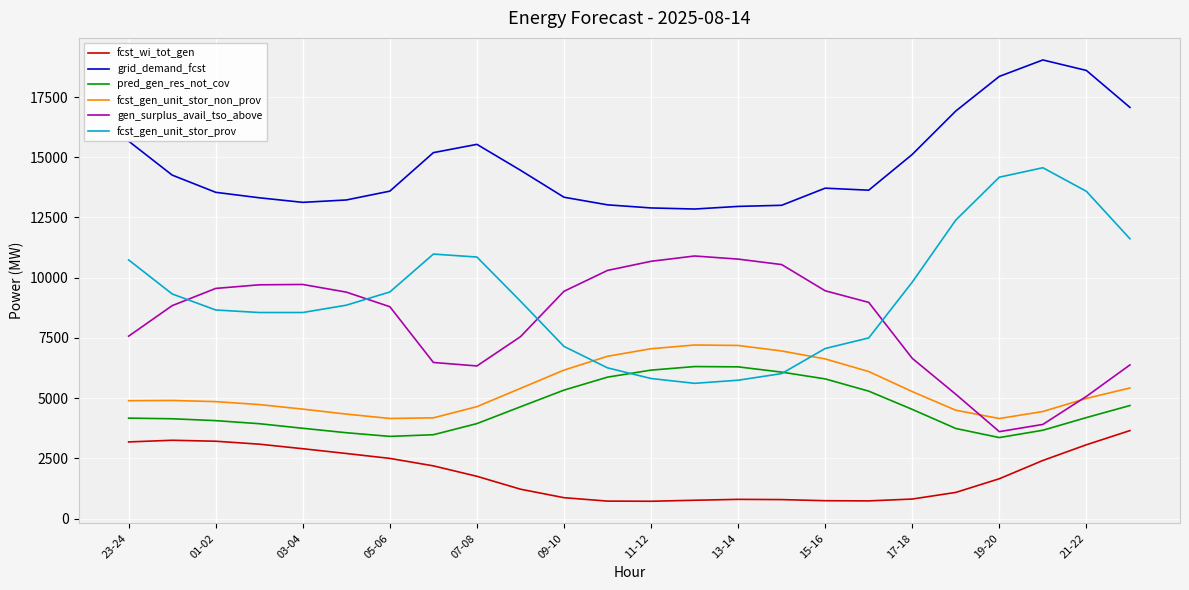

True or false: fcst_gen_unit_stor_non_prov and pred_gen_res_not_cov intersect in this chart.

False